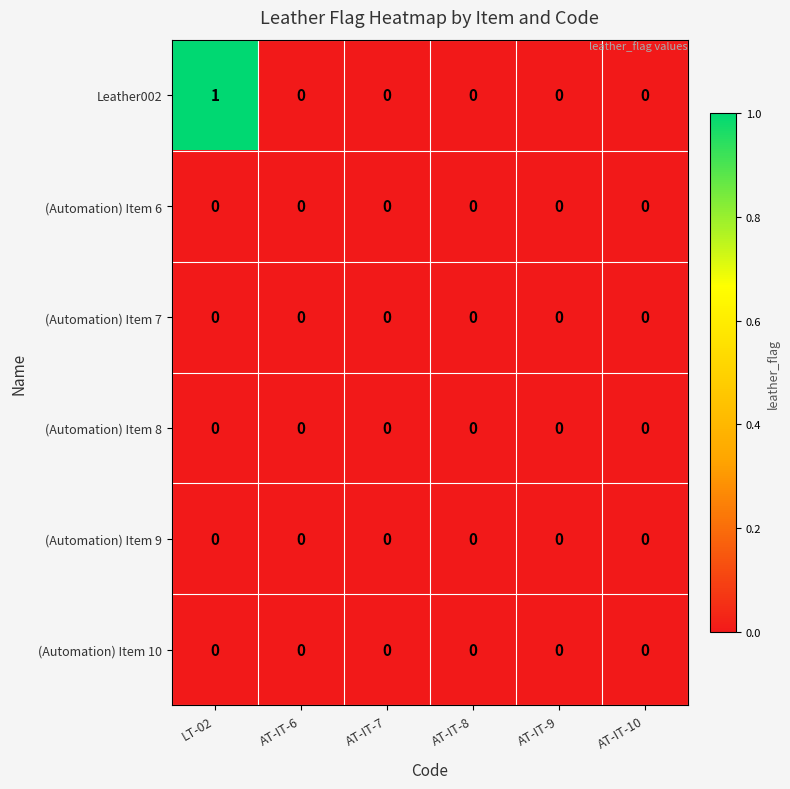

Which series has the widest spread of values?

Leather002